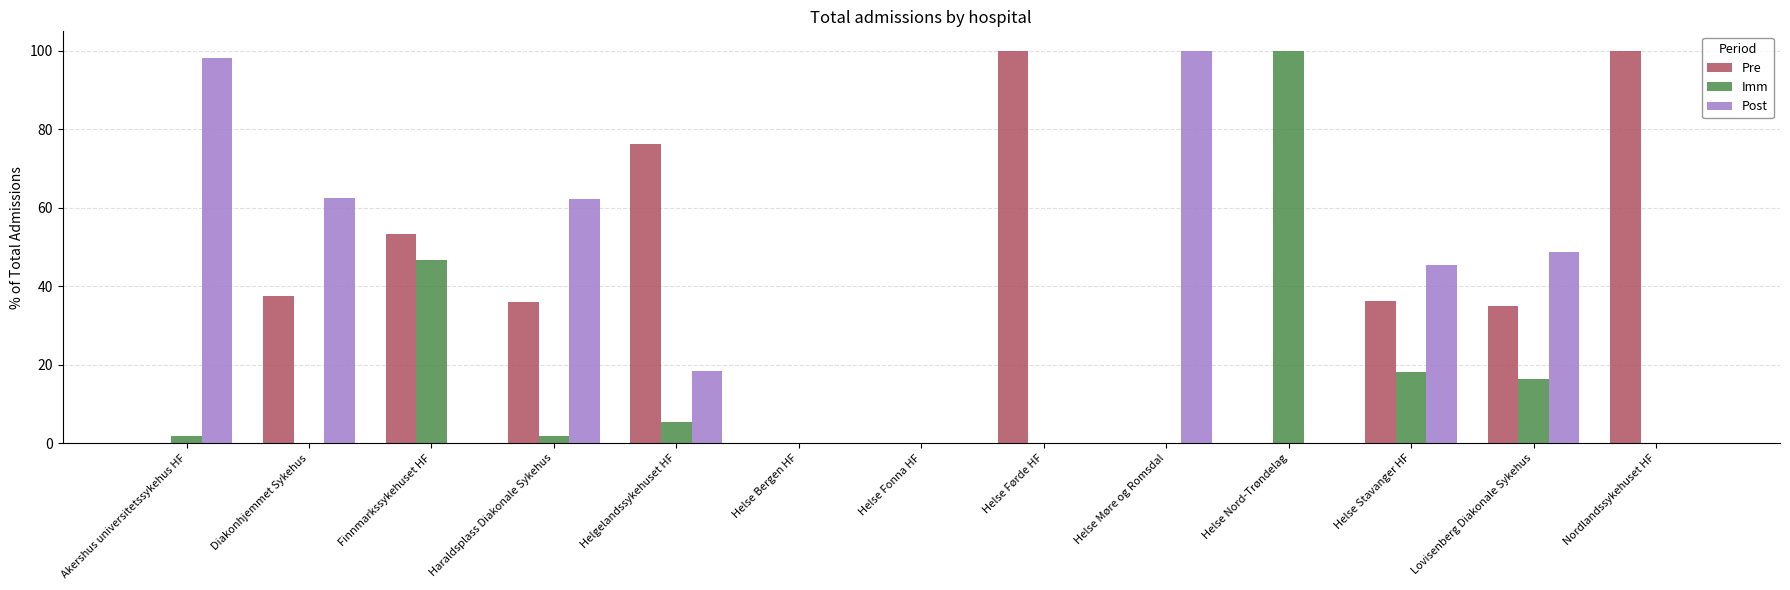

What value does the Pre series have at Haraldsplass Diakonale Sykehus?

35.9